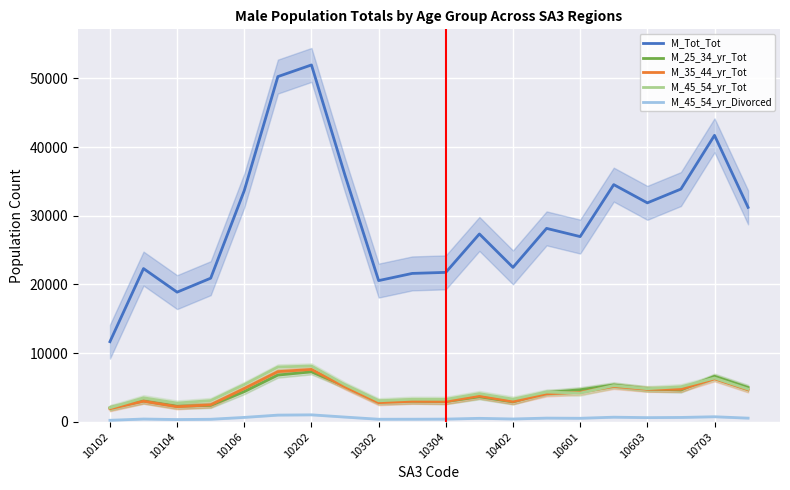

Count the number of data series in this chart.

5